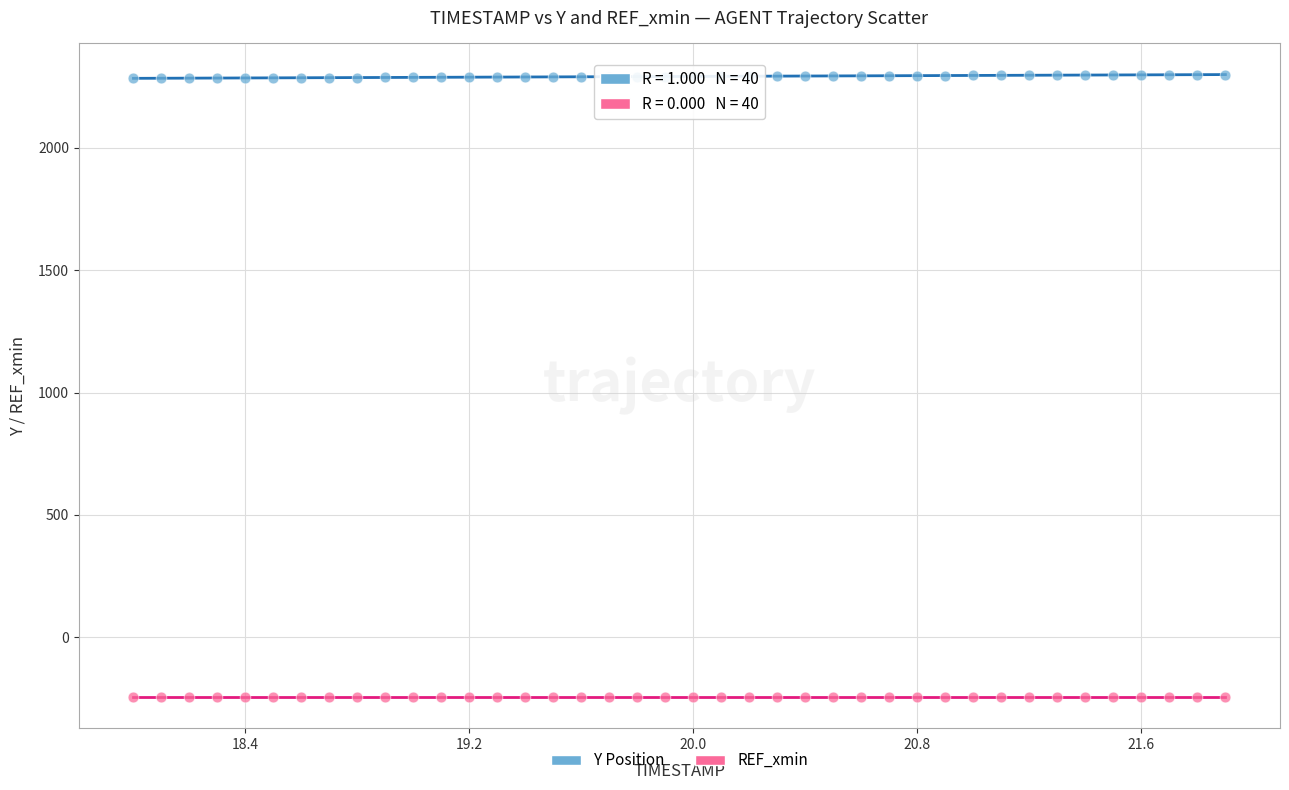

Which series contains the highest Y value?

Y Position